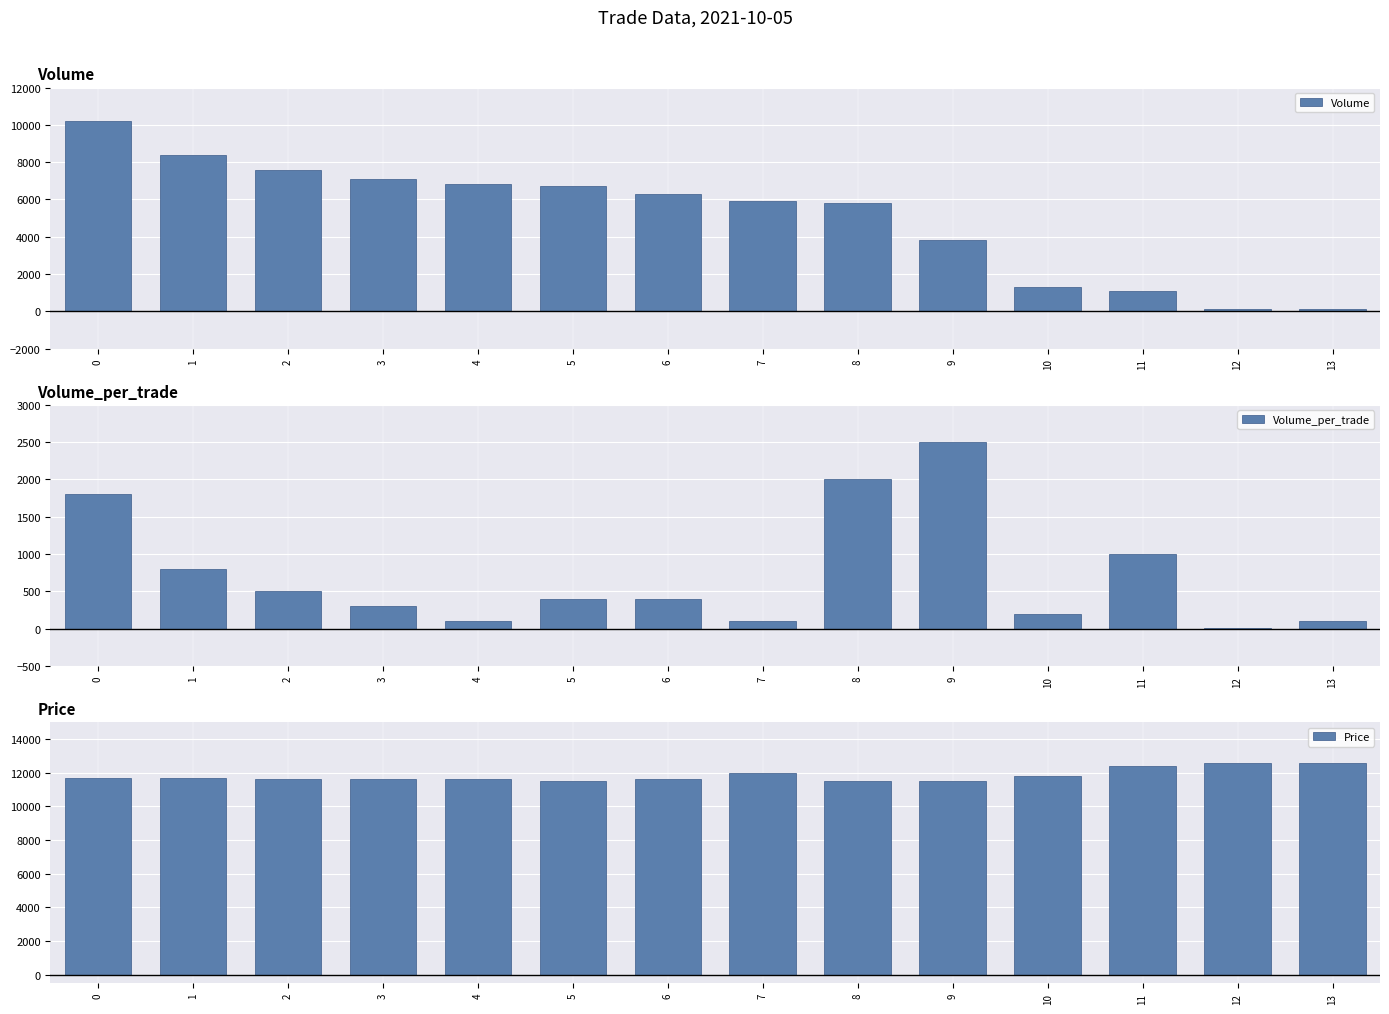

Which series has the largest total across all categories?

Price